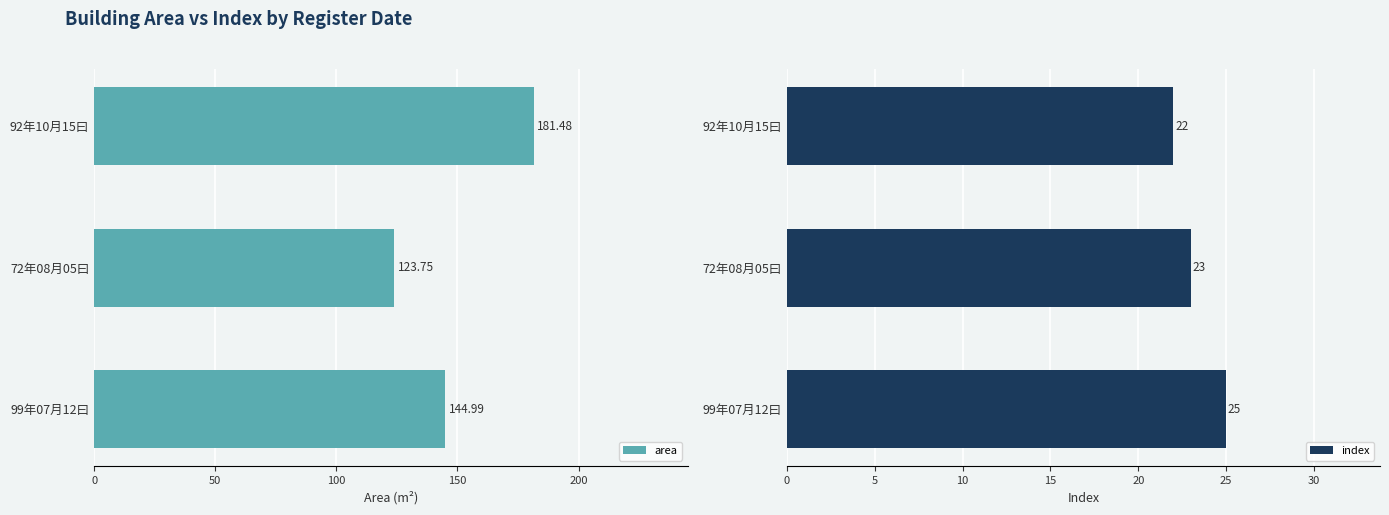

Rank the categories by area value from lowest to highest.

72年08月05曰, 99年07月12曰, 92年10月15曰